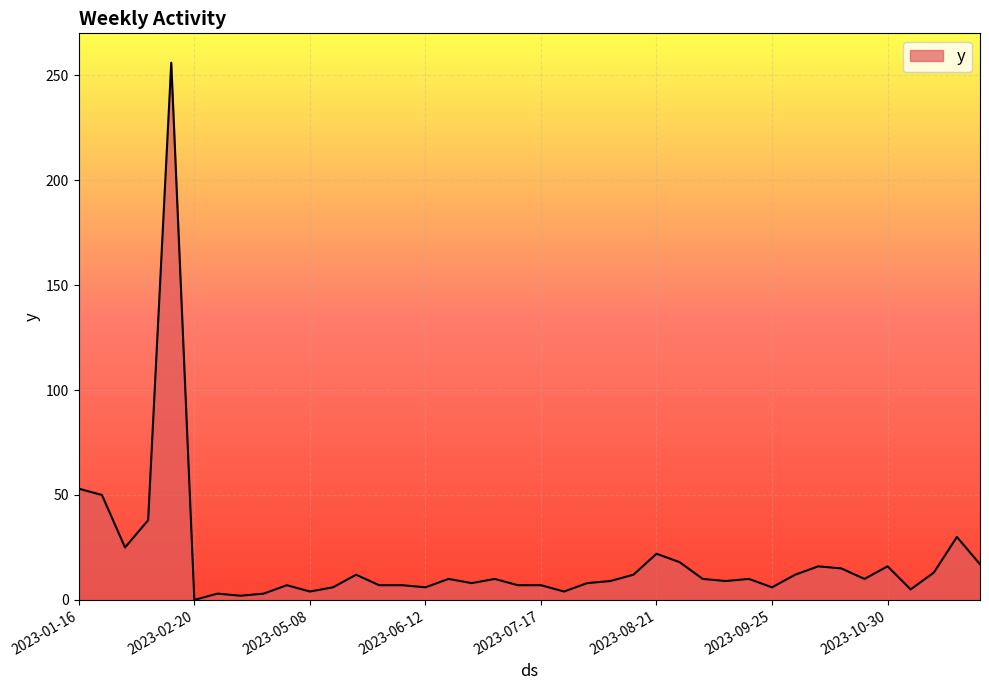

What is the greatest value displayed?

256